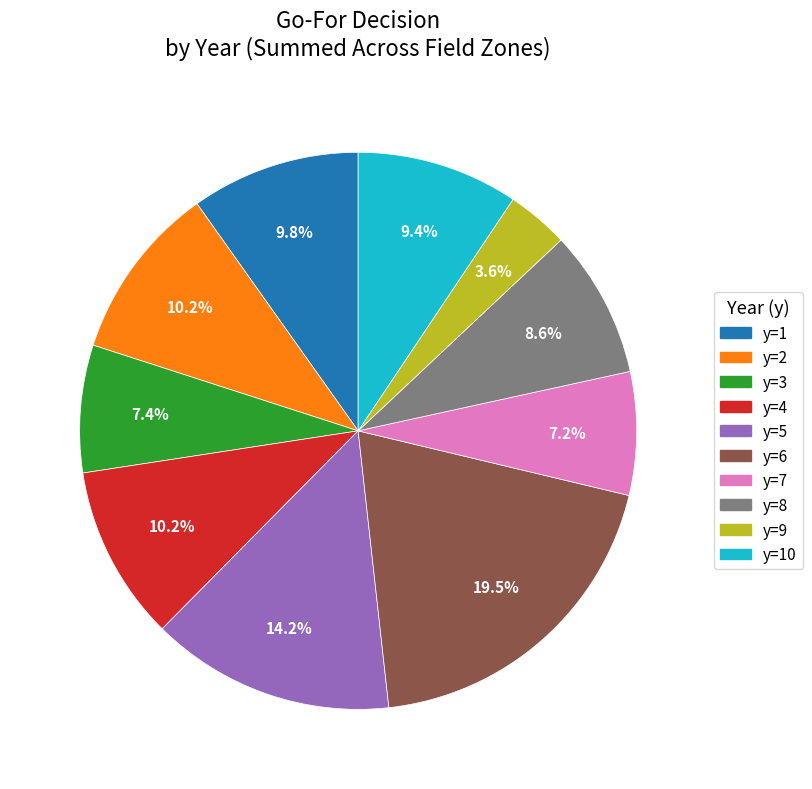

Is it true that y=2 is 1% of the pie?

False